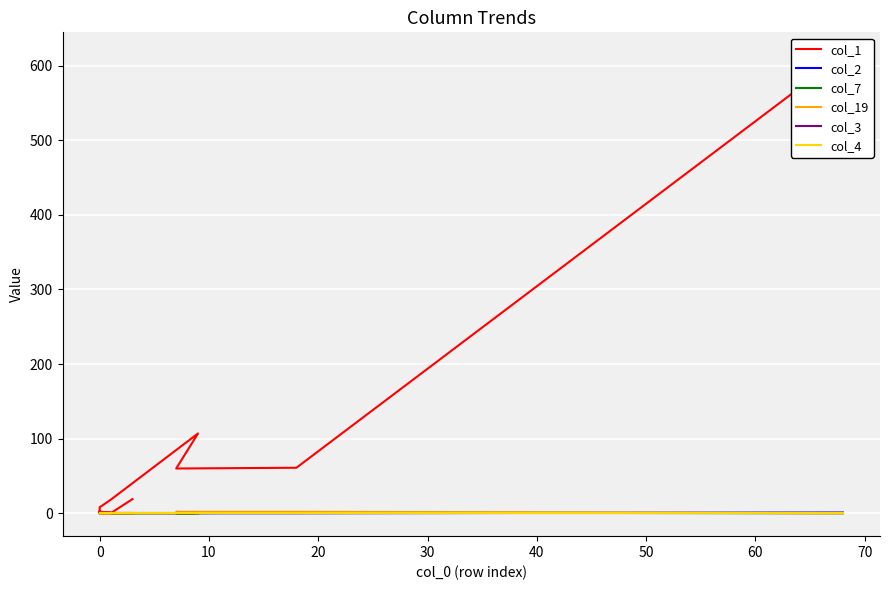

Reading right to left, transcribe all the data shown in this chart.

col_1: 19	0	1	0	1	0	3	1	1	1	2	1	6	6	8	18	107	60	61	614
col_2: 0	0	0	0	0	0	0	0	0	0	0	0	0	0	0	0	0	0	0	1
col_7: 0	0	0	0	0	0	0	0	0	0	0	0	0	0	0	0	0	0	1	0
col_19: 0	0	0	0	0	0	0	0	0	0	0	0	0	0	0	0	0	2	2	0
col_3: 0	0	0	0	0	0	0	0	0	0	0	0	0	0	0	0	0	0	0	0
col_4: 0	0	0	0	0	0	0	0	0	0	0	0	0	0	0	0	0	0	0	0